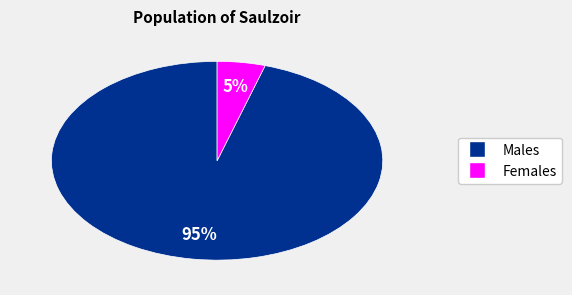

How many slices are in this pie chart?

2